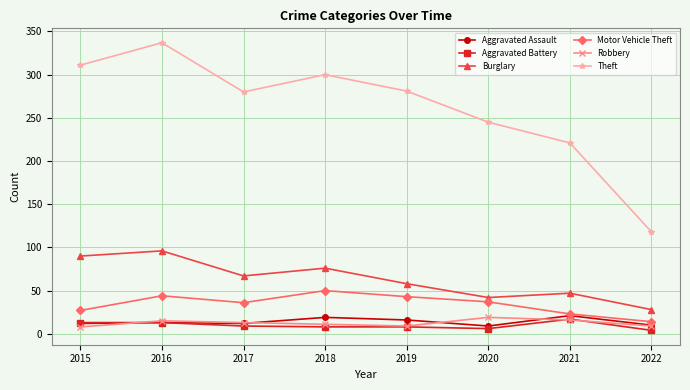

What is the average value of the Theft series?

262